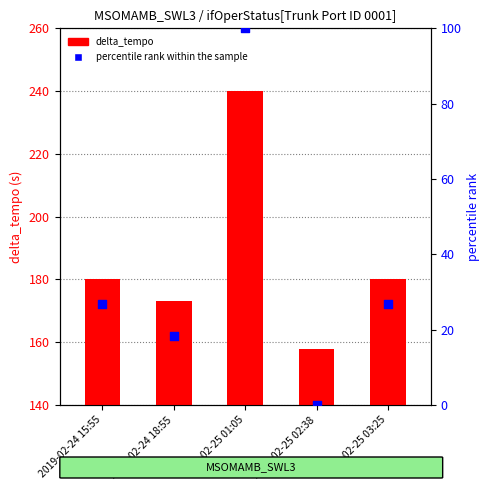

Which series contains the highest Y value?

delta_tempo